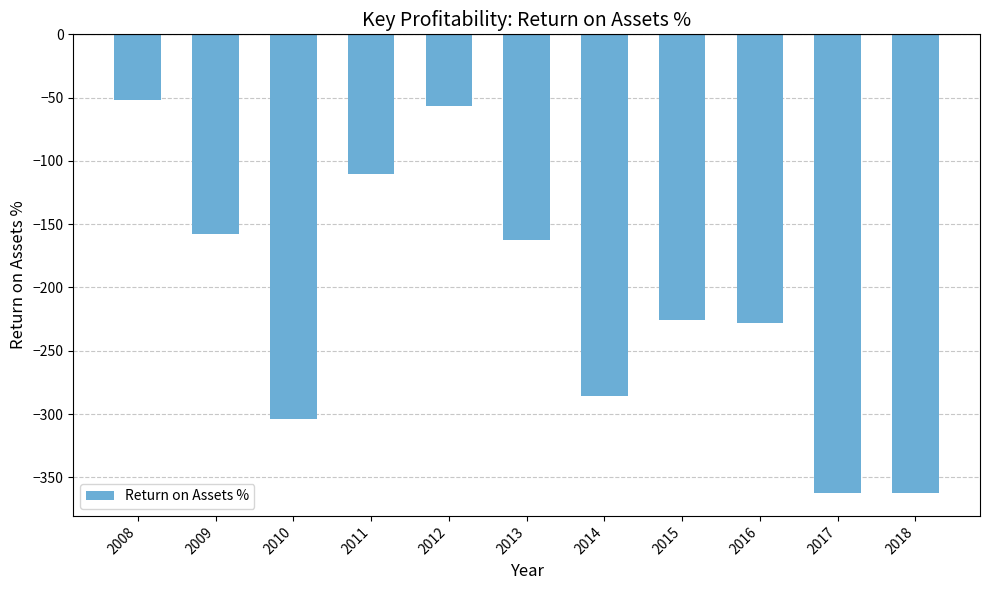

What is the difference between the second highest and minimum values?

305.7